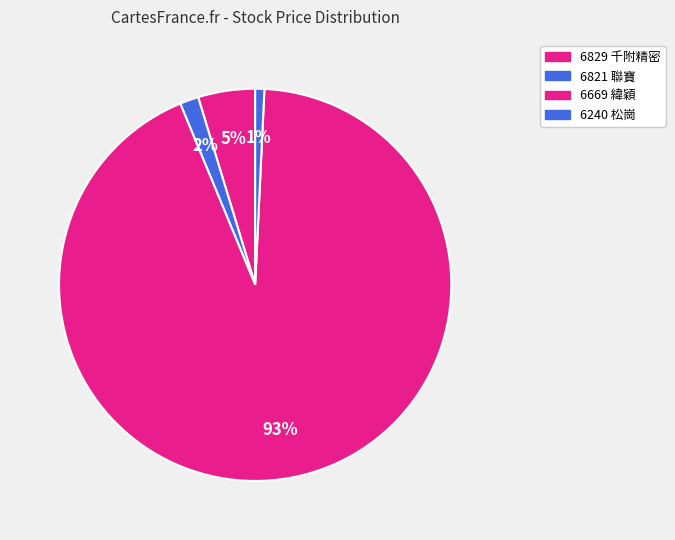

Between 6669 緯穎 and 6240 松崗, which is larger?

6669 緯穎